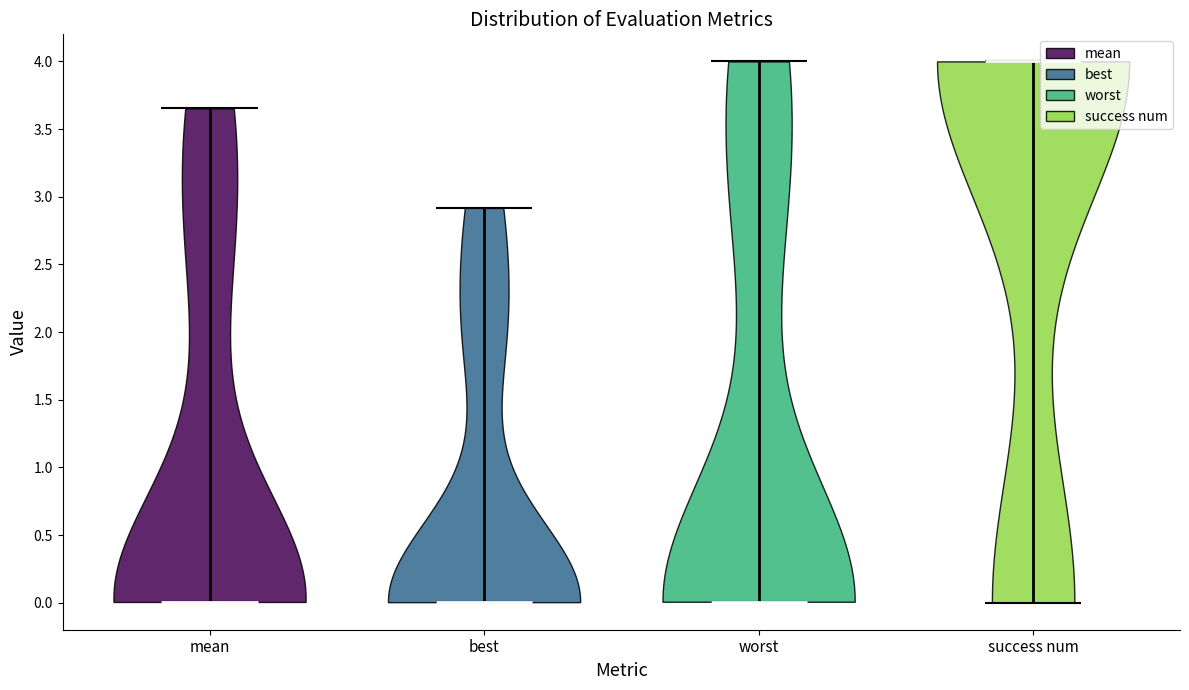

Reading left to right, read every violin against the y-axis: where its median line is, and the lowest and highest points it reaches. The values are not printed on the chart, so give them approximately, as read against the axis.

mean: median line 0.00, lowest point 0.00, highest point 3.65
best: median line 0.00, lowest point 0.00, highest point 2.90
worst: median line 0.00, lowest point 0.00, highest point 4.00
success num: median line 4.00, lowest point 0.00, highest point 4.00